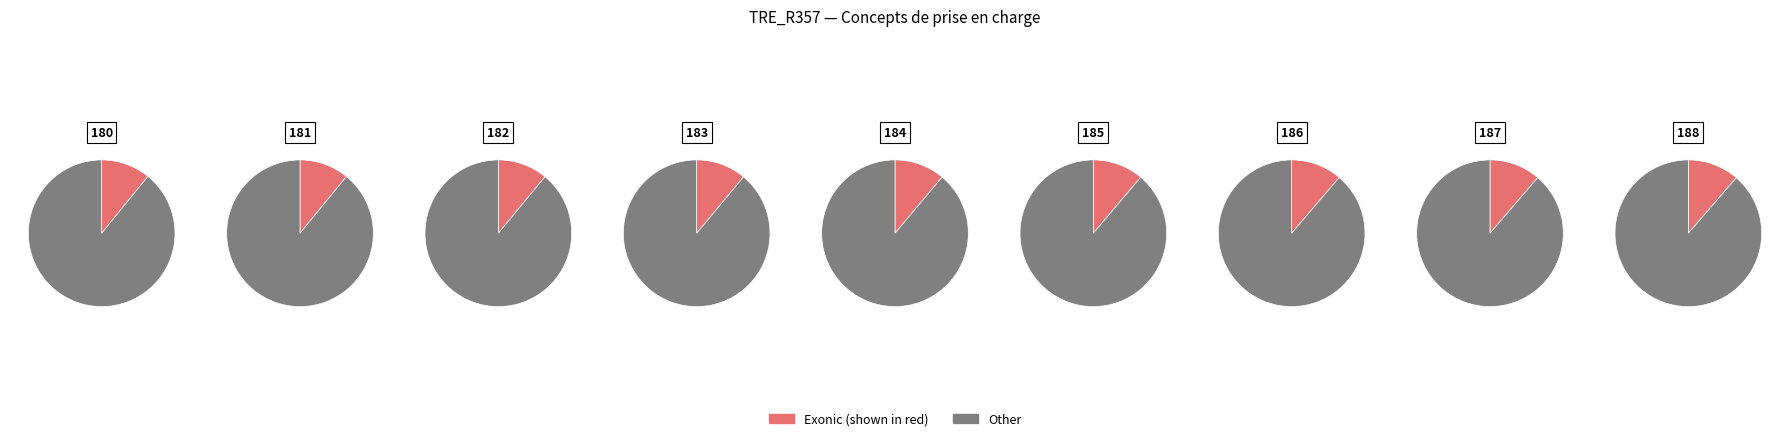

To the nearest percent, what percentage of the pie is 187: Demande de réorientation?

11%